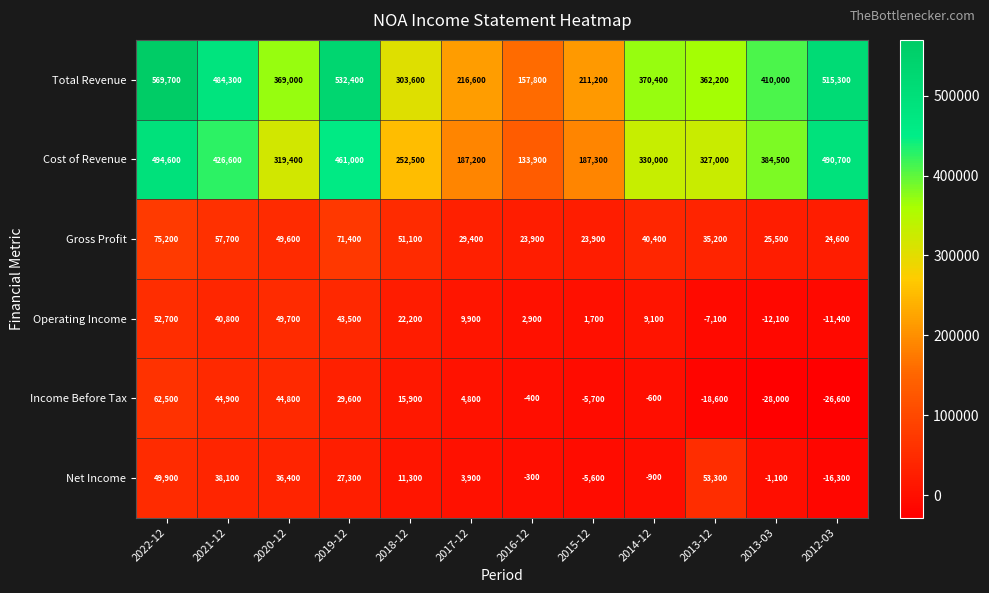

What is the sum of all Net Income values?

196000